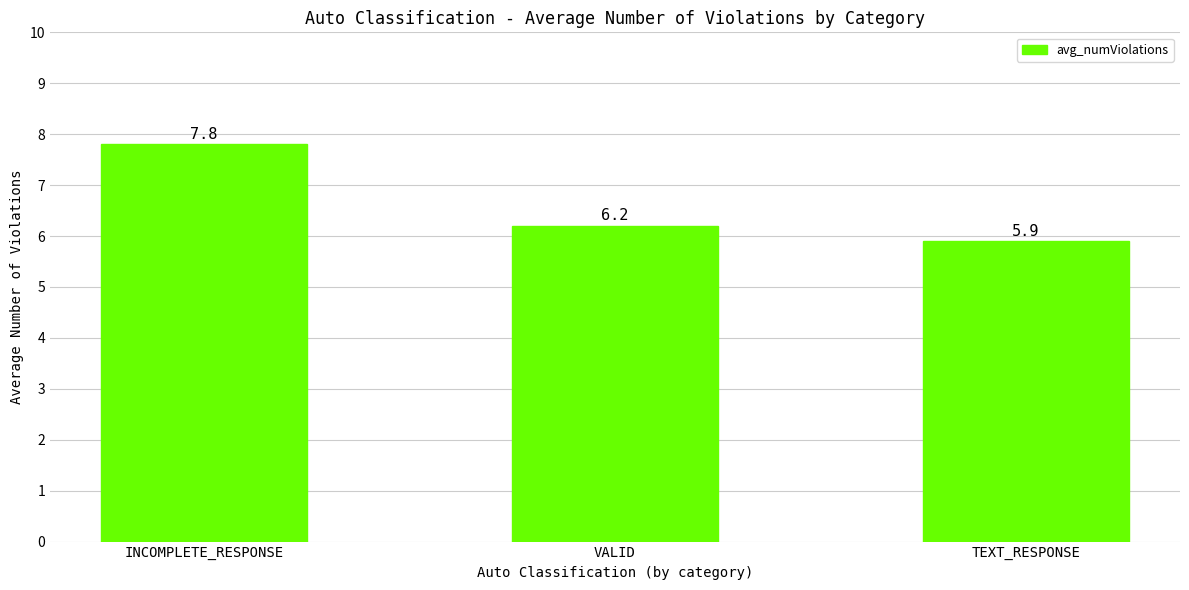

True or false: the data shows 13.6 at INCOMPLETE_RESPONSE.

False